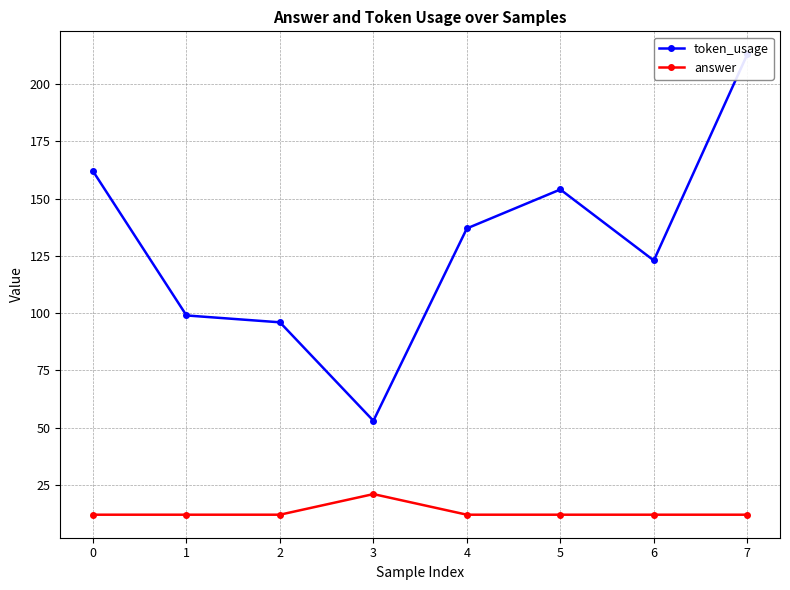

How many values in the token_usage series exceed 137?

3